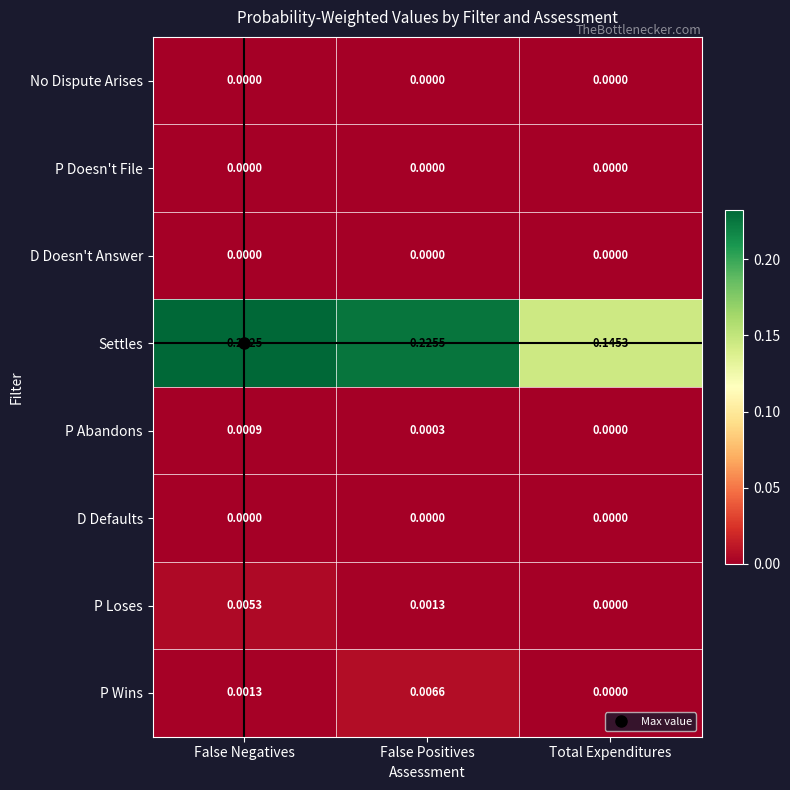

At how many categories does at least one series exceed 0?

3